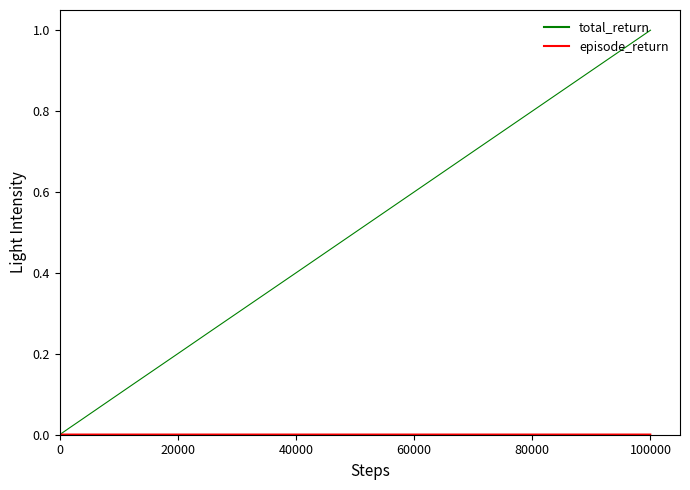

What is the maximum value for total_return?

1.0